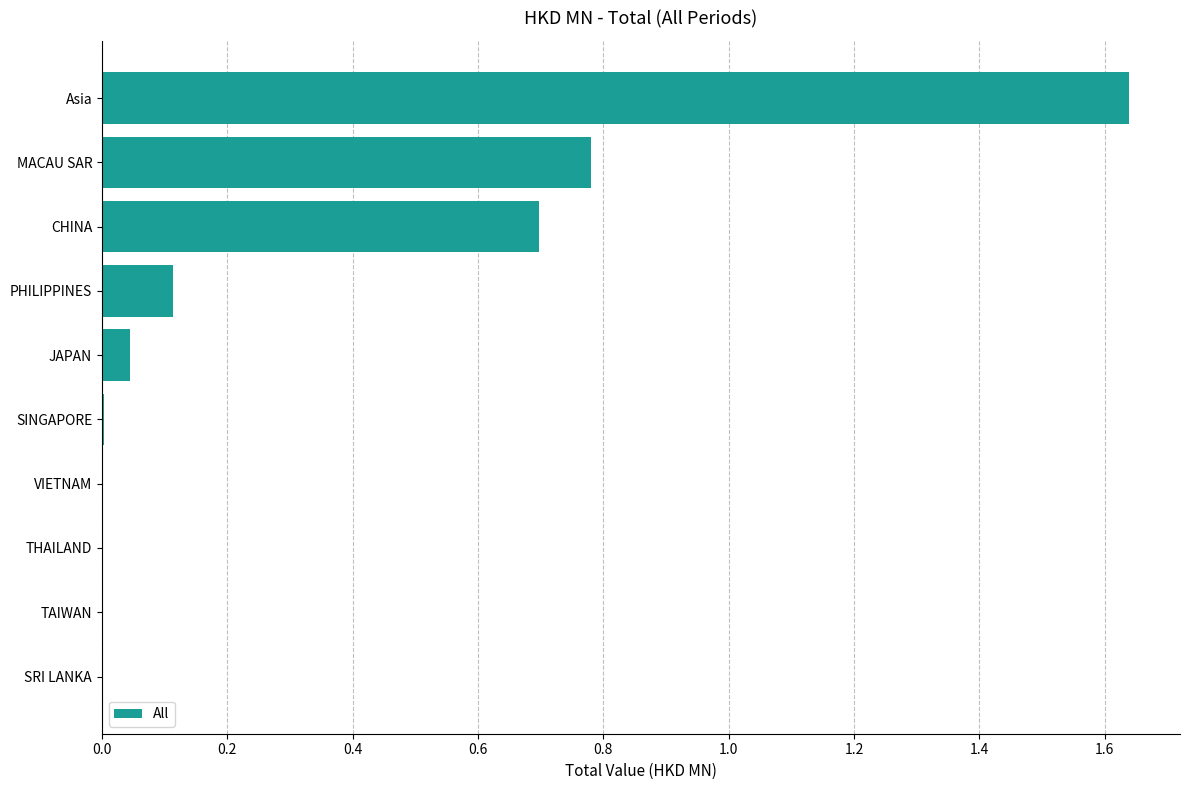

Is it true that the value at SRI LANKA is 0.0?

True